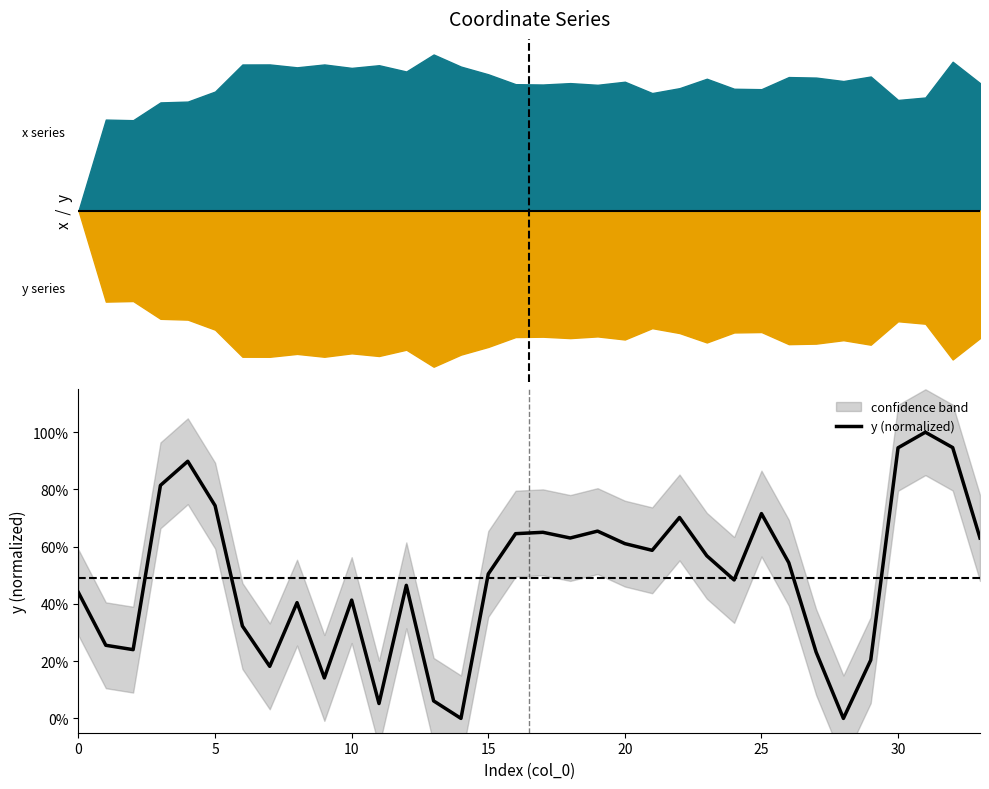

True or false: the data shows 0.3 at 5.

True